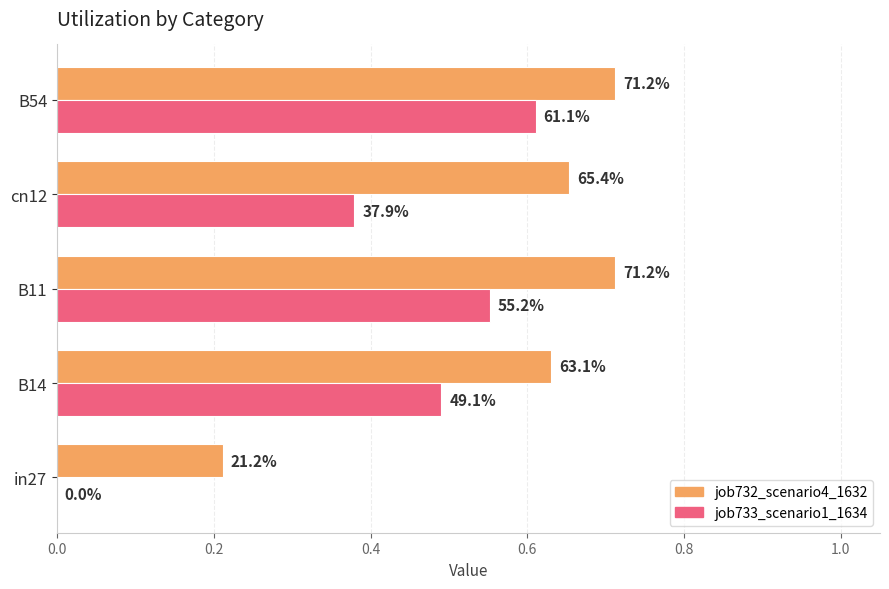

What are all the series names shown in the legend?

job732_scenario4_1632, job733_scenario1_1634